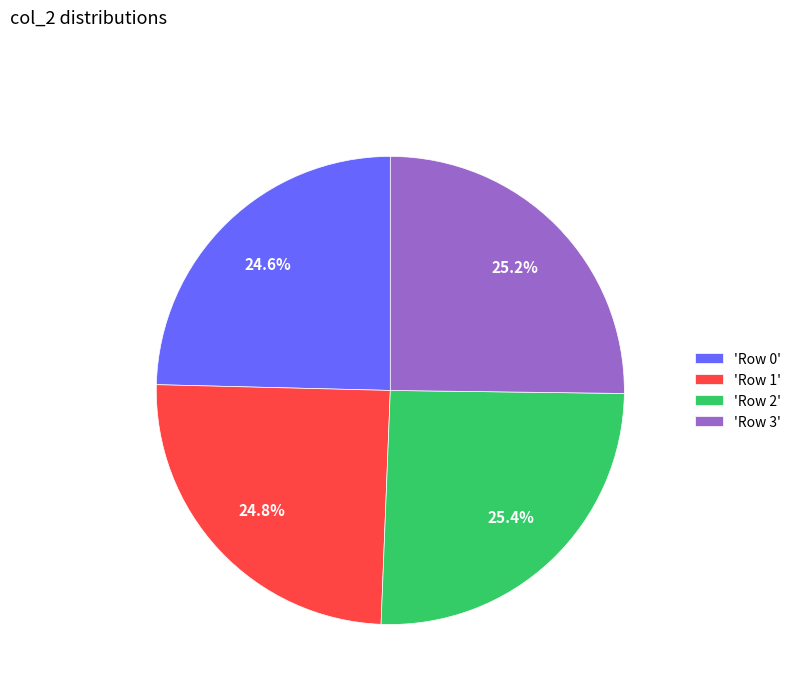

Does any single category account for the majority?

No